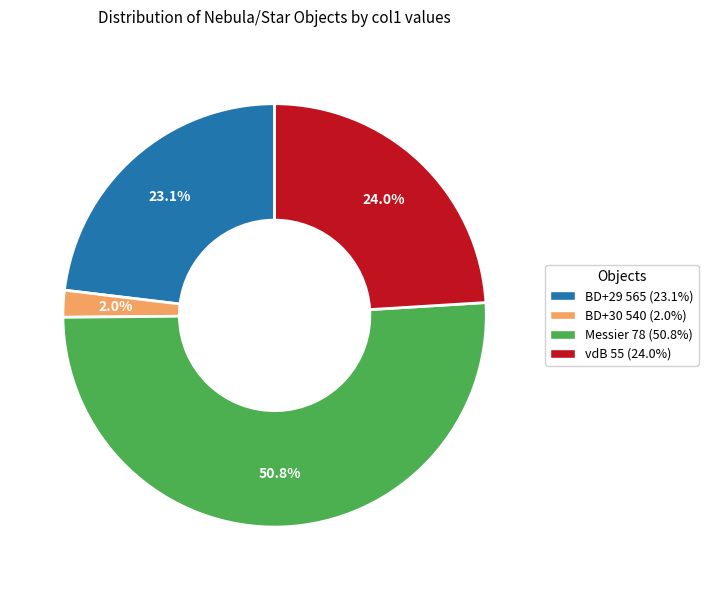

To the nearest percent, what percentage of the pie is BD+29 565?

23%